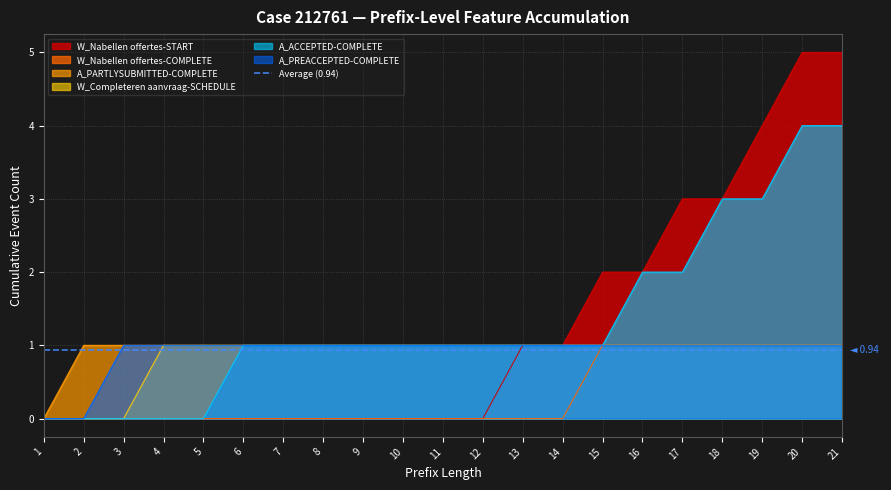

Which series has the largest range (max minus min)?

W_Nabellen offertes-START